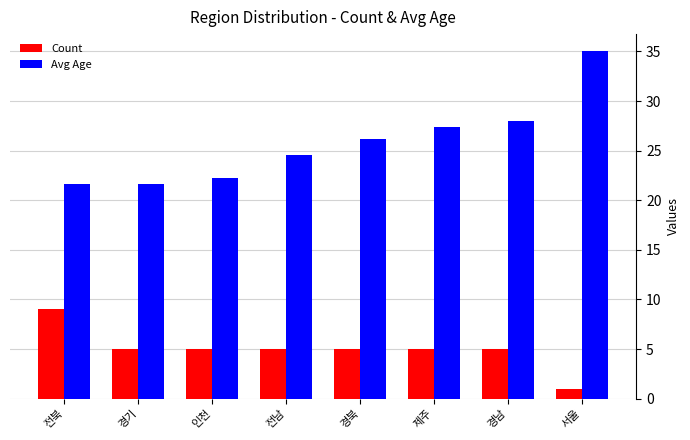

Rank the series by their average value, from lowest to highest.

Count, Avg Age